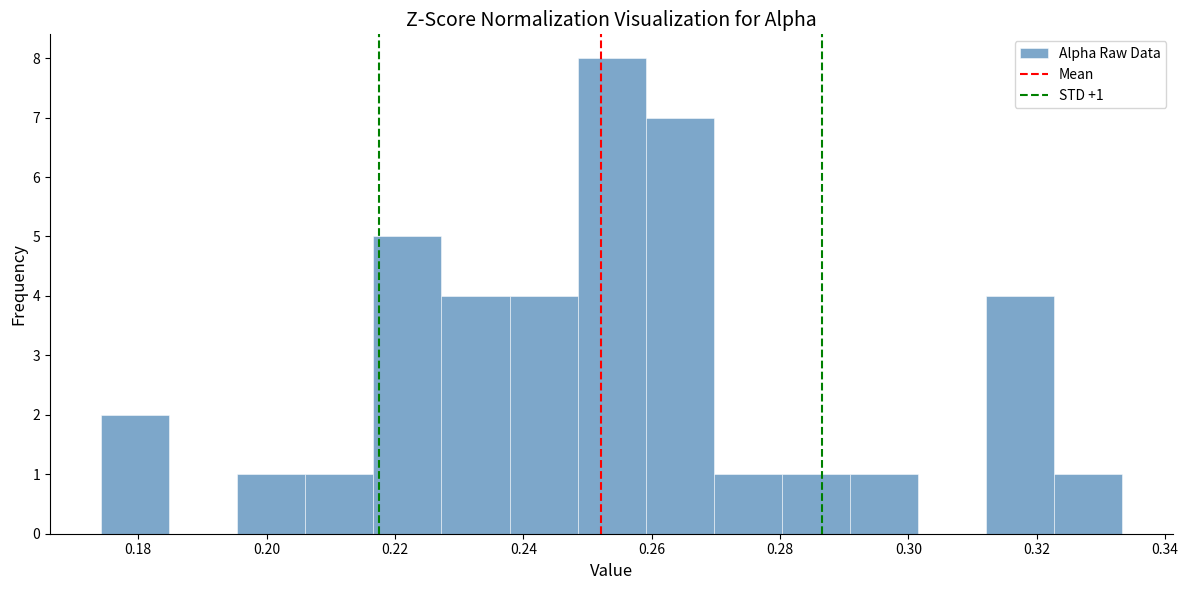

Over which range of the x-axis is the bar tallest?

0.248 to 0.260